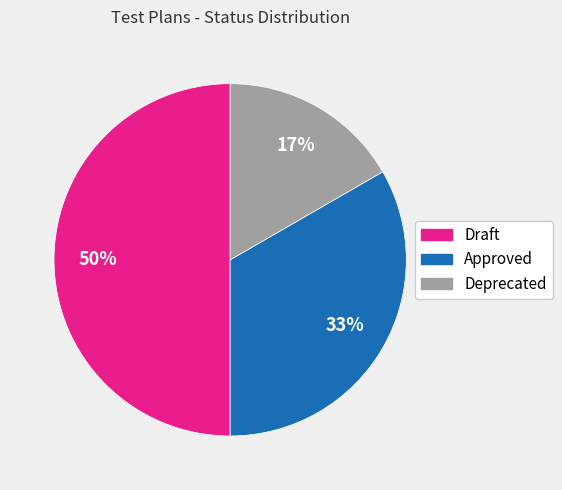

Is Approved the majority of the pie?

No